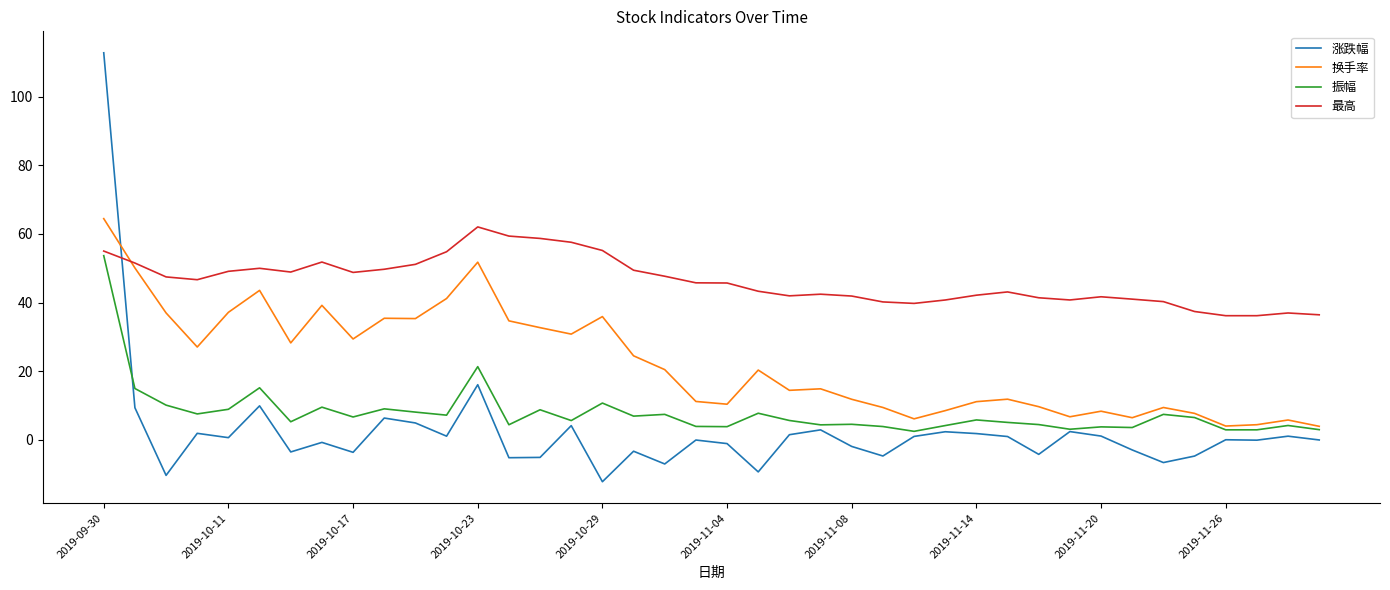

How many categories are shown in the chart?

40